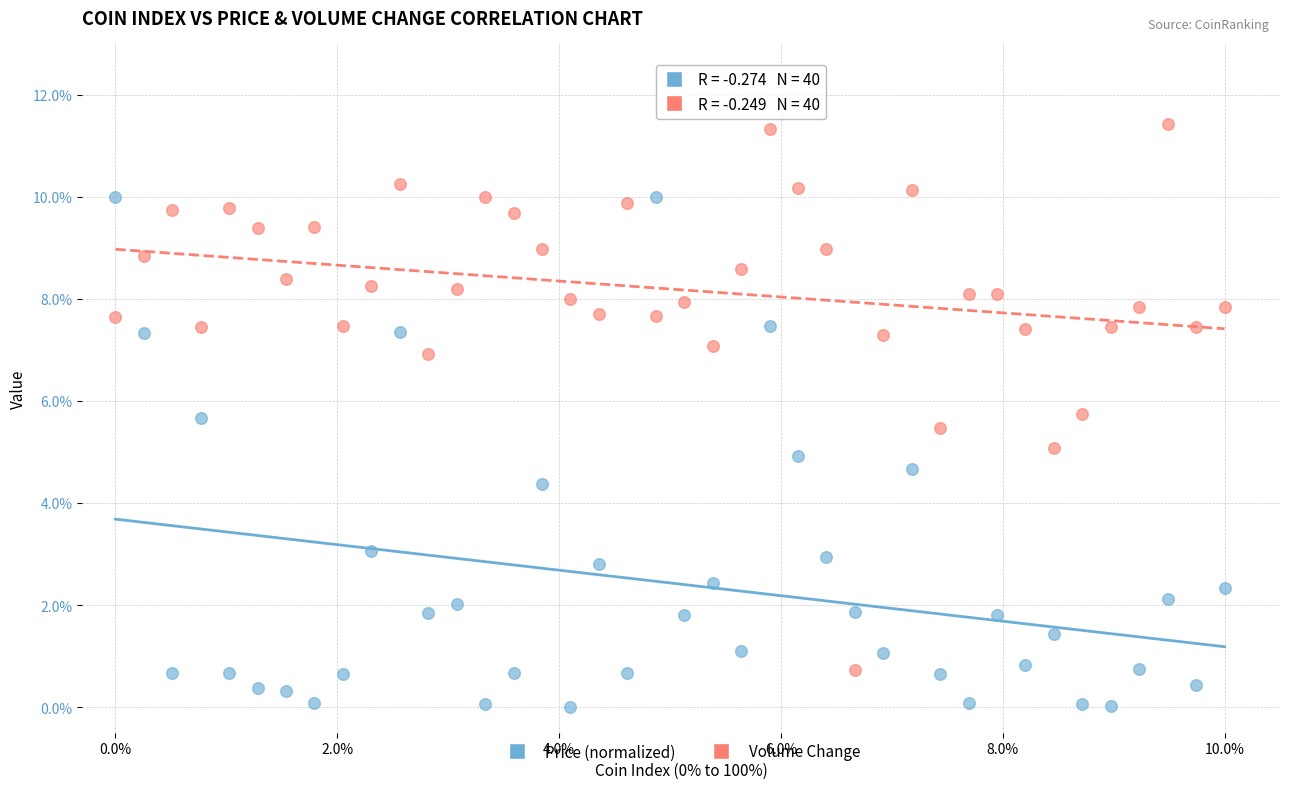

Across all data points, what is the range of X values (max minus min)?

10.0